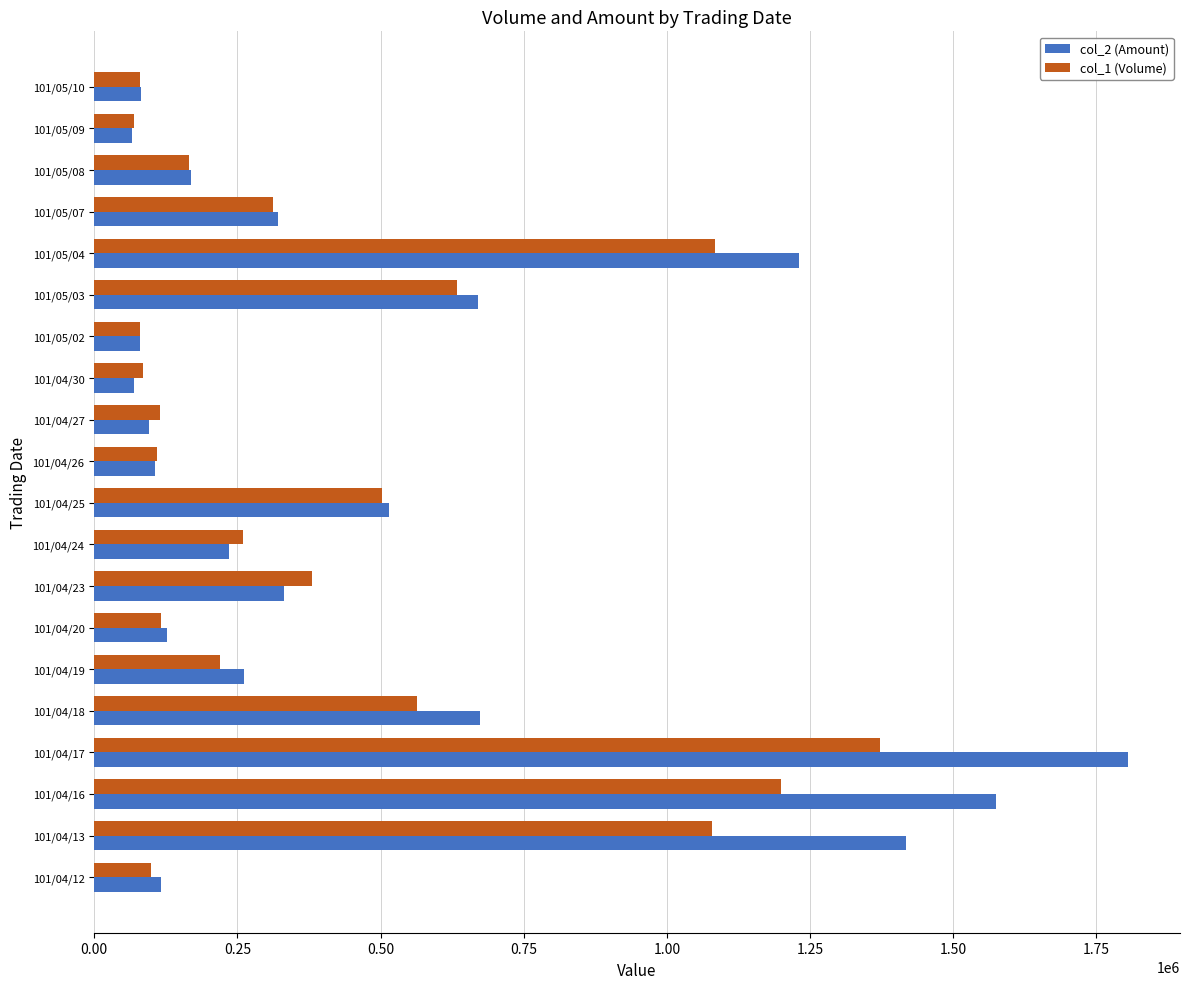

The value of col_2 (Amount) at 101/04/19 is 139852. True or false?

False